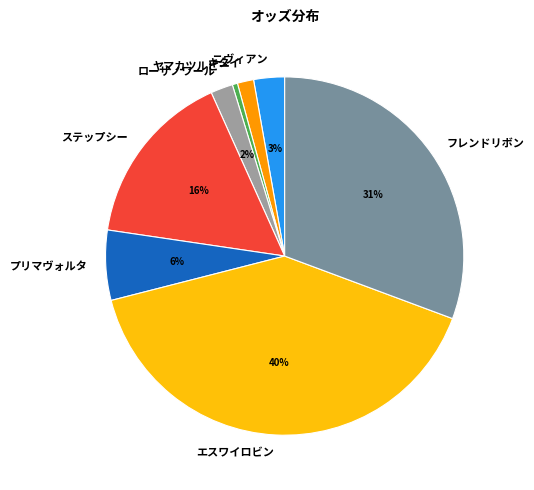

Count the number of slices in the pie.

8